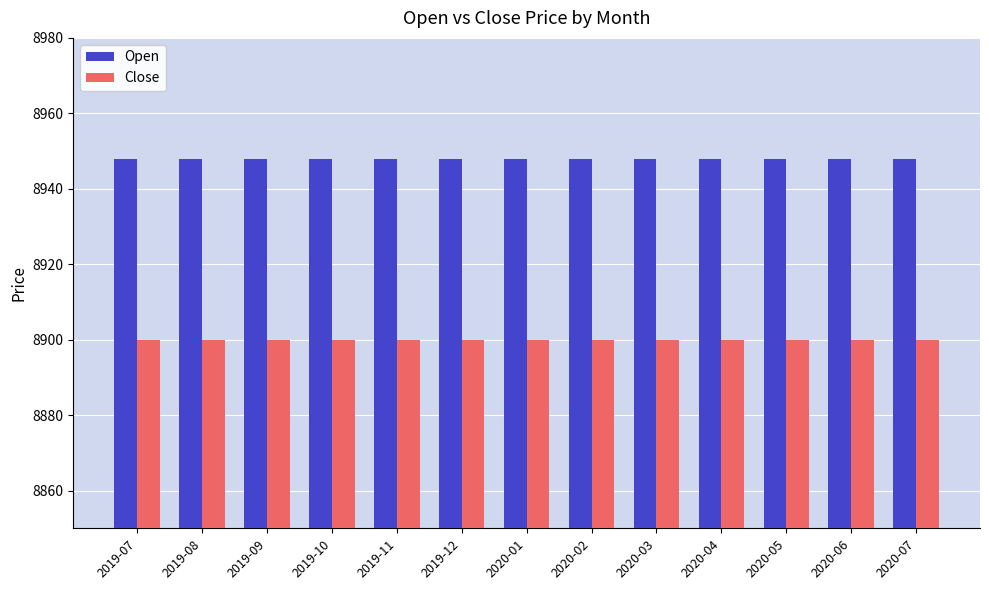

List the series in order of their overall mean, highest first.

Open, Close